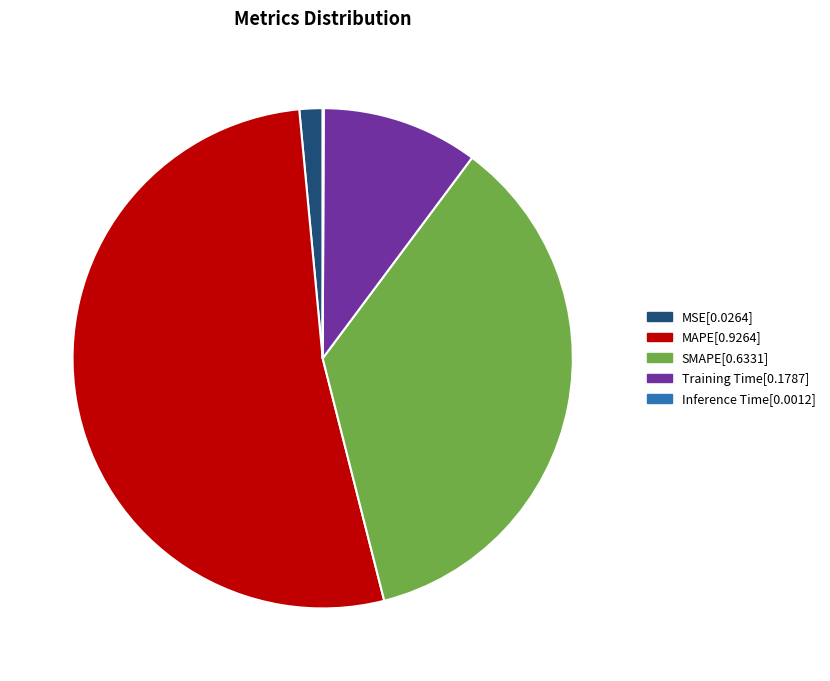

Which slice is the largest?

MAPE